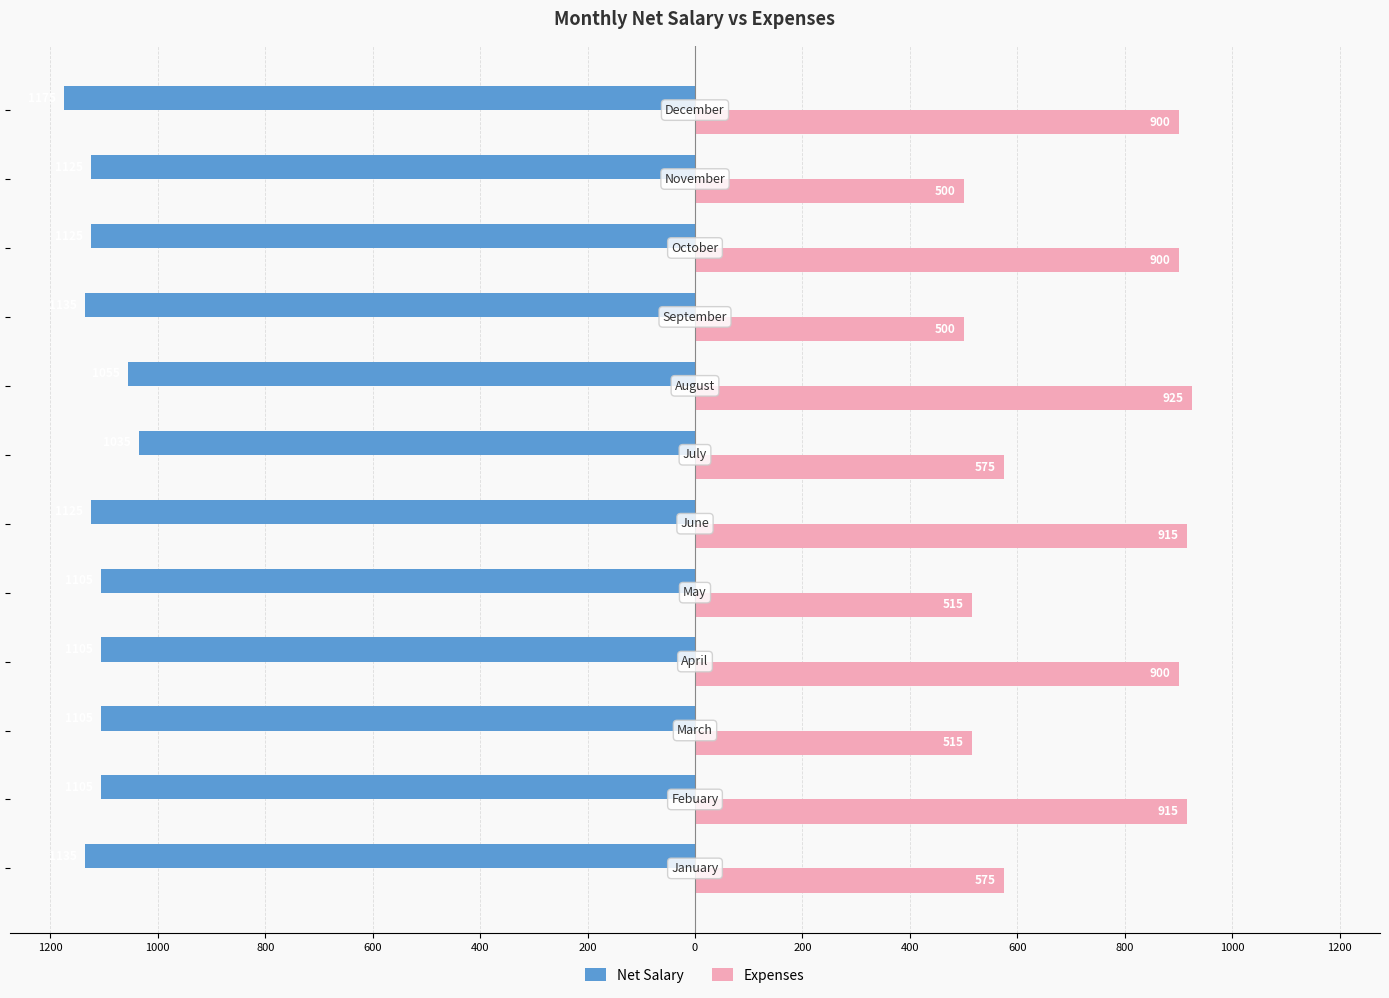

Count the number of categories in the chart.

12